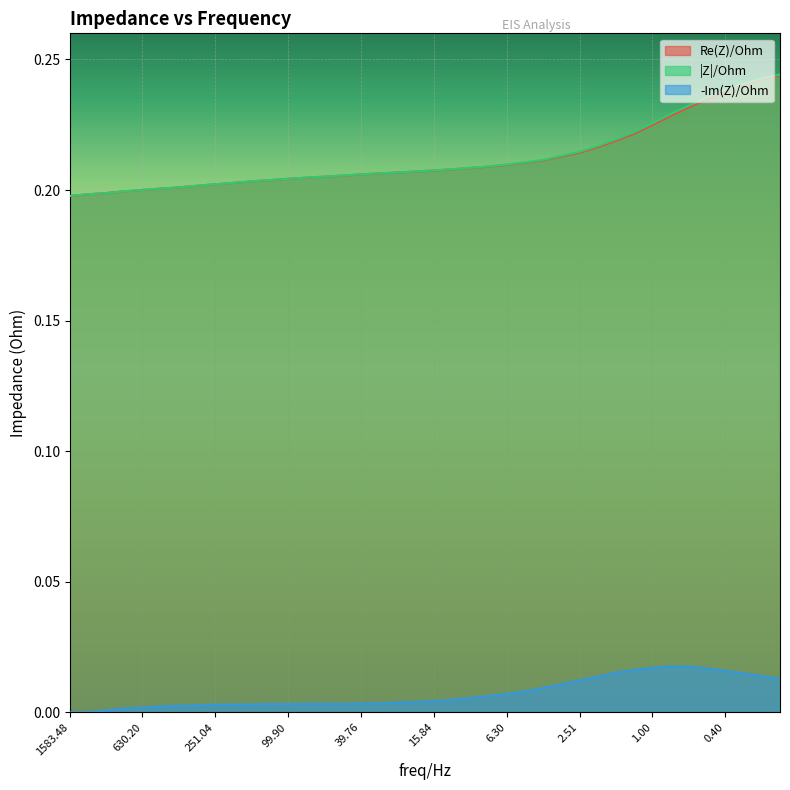

Is the value of -Im(Z)/Ohm at 63.004036 greater than the value of |Z|/Ohm at 5.0080123?

No